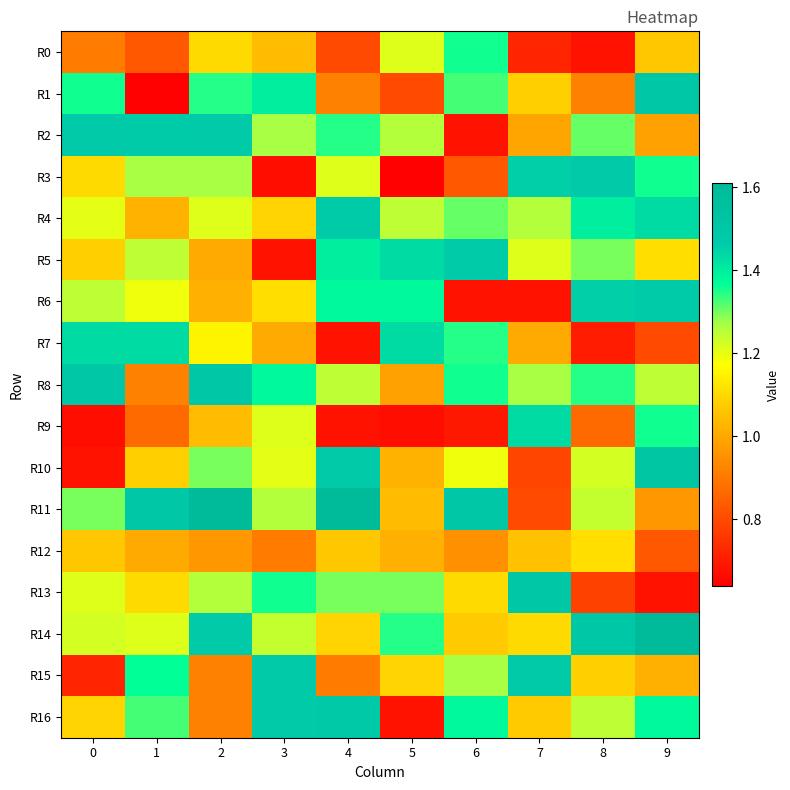

Reading right to left, list all the values displayed in this chart.

R0: 9=1.1	8=0.7	7=0.7	6=1.4	5=1.2	4=0.8	3=1.0	2=1.1	1=0.8	0=0.9
R1: 9=1.5	8=0.9	7=1.1	6=1.3	5=0.8	4=0.9	3=1.4	2=1.3	1=0.6	0=1.4
R2: 9=1.0	8=1.3	7=1.0	6=0.7	5=1.3	4=1.3	3=1.3	2=1.5	1=1.5	0=1.5
R3: 9=1.4	8=1.5	7=1.5	6=0.8	5=0.6	4=1.2	3=0.7	2=1.3	1=1.3	0=1.1
R4: 9=1.4	8=1.4	7=1.3	6=1.3	5=1.2	4=1.5	3=1.1	2=1.2	1=1.0	0=1.2
R5: 9=1.1	8=1.3	7=1.2	6=1.5	5=1.4	4=1.4	3=0.7	2=1.0	1=1.2	0=1.1
R6: 9=1.5	8=1.5	7=0.7	6=0.7	5=1.4	4=1.4	3=1.1	2=1.0	1=1.2	0=1.2
R7: 9=0.8	8=0.7	7=1.0	6=1.3	5=1.4	4=0.7	3=1.0	2=1.2	1=1.4	0=1.4
R8: 9=1.2	8=1.3	7=1.3	6=1.4	5=1.0	4=1.2	3=1.4	2=1.5	1=0.9	0=1.5
R9: 9=1.4	8=0.9	7=1.4	6=0.7	5=0.7	4=0.7	3=1.2	2=1.0	1=0.9	0=0.7
R10: 9=1.5	8=1.2	7=0.8	6=1.2	5=1.0	4=1.5	3=1.2	2=1.3	1=1.1	0=0.7
R11: 9=1.0	8=1.2	7=0.8	6=1.5	5=1.0	4=1.6	3=1.3	2=1.6	1=1.5	0=1.3
R12: 9=0.8	8=1.1	7=1.1	6=0.9	5=1.0	4=1.1	3=0.9	2=1.0	1=1.0	0=1.1
R13: 9=0.7	8=0.8	7=1.5	6=1.1	5=1.3	4=1.3	3=1.4	2=1.3	1=1.1	0=1.2
R14: 9=1.6	8=1.5	7=1.1	6=1.1	5=1.3	4=1.1	3=1.2	2=1.5	1=1.2	0=1.2
R15: 9=1.0	8=1.1	7=1.5	6=1.3	5=1.1	4=0.9	3=1.5	2=0.9	1=1.4	0=0.7
R16: 9=1.4	8=1.2	7=1.1	6=1.4	5=0.7	4=1.5	3=1.5	2=0.9	1=1.3	0=1.1